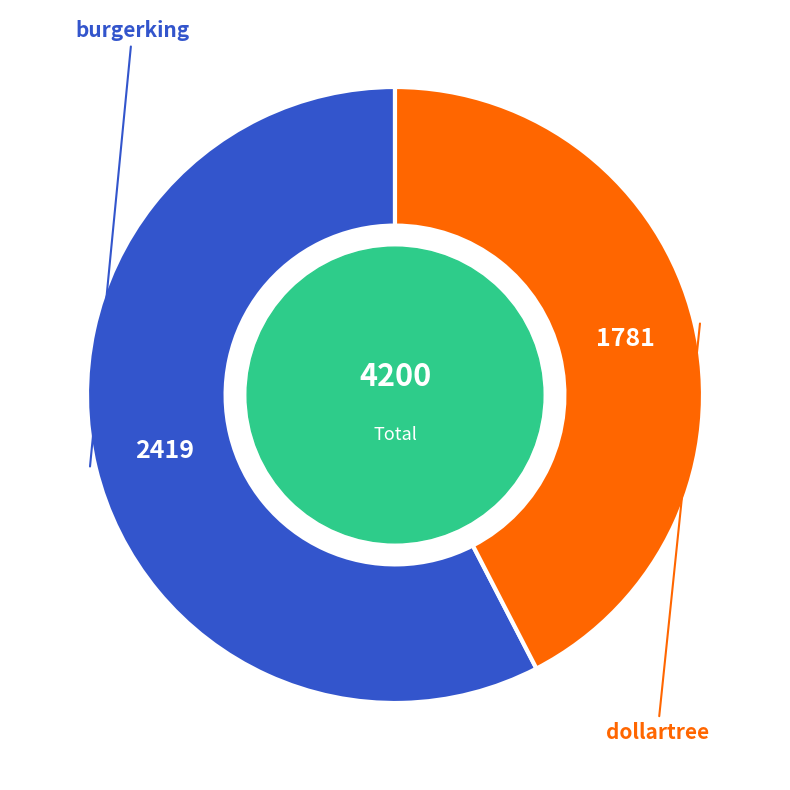

Count the number of slices in the pie.

2